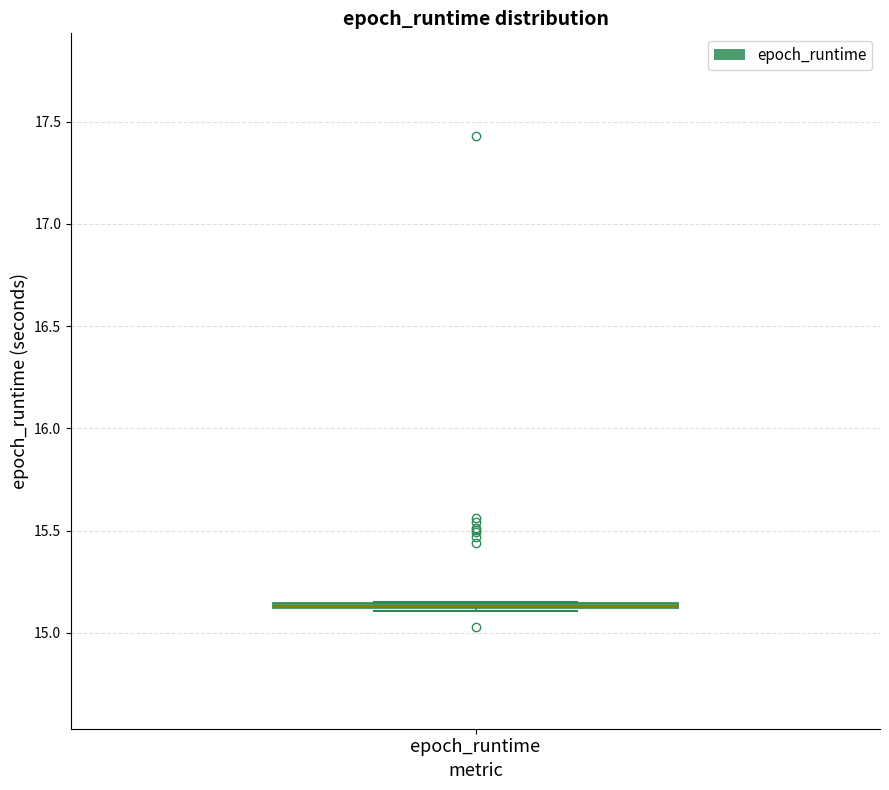

Where is the lower edge of the box for epoch_runtime on the y-axis? The values are not printed on the chart, so give them approximately, as read against the axis.

15.10